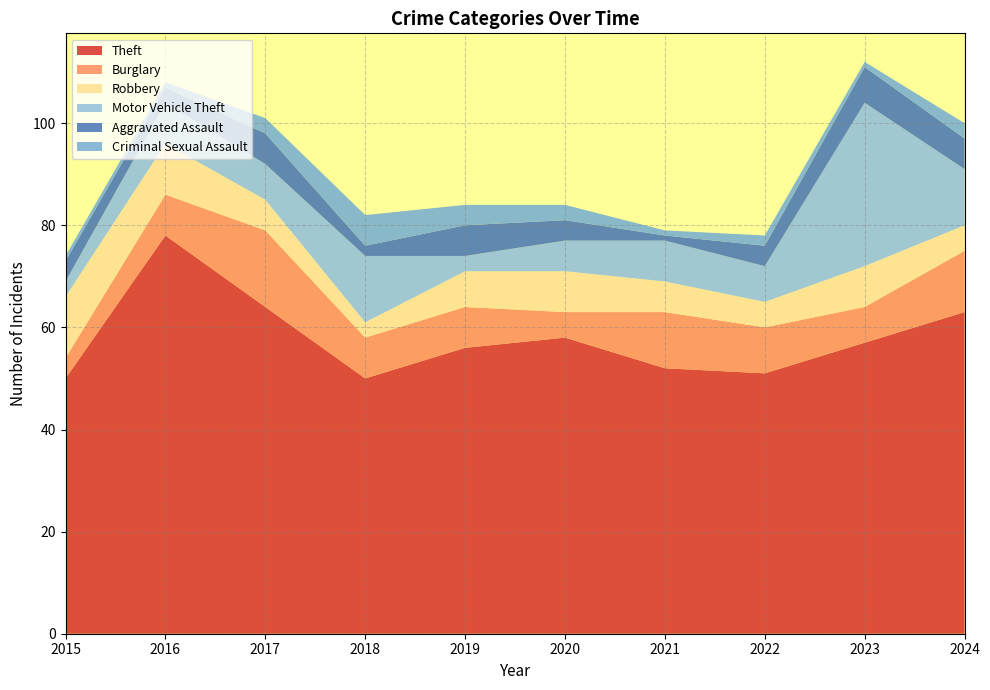

Reading left to right, list all the values displayed in this chart.

Theft: 50	78	64	50	56	58	52	51	57	63
Burglary: 4	8	15	8	8	5	11	9	7	12
Robbery: 12	10	6	3	7	8	6	5	8	5
Motor Vehicle Theft: 3	8	7	13	3	6	8	7	32	11
Aggravated Assault: 4	3	6	2	6	4	1	4	7	6
Criminal Sexual Assault: 1	1	3	6	4	3	1	2	1	3